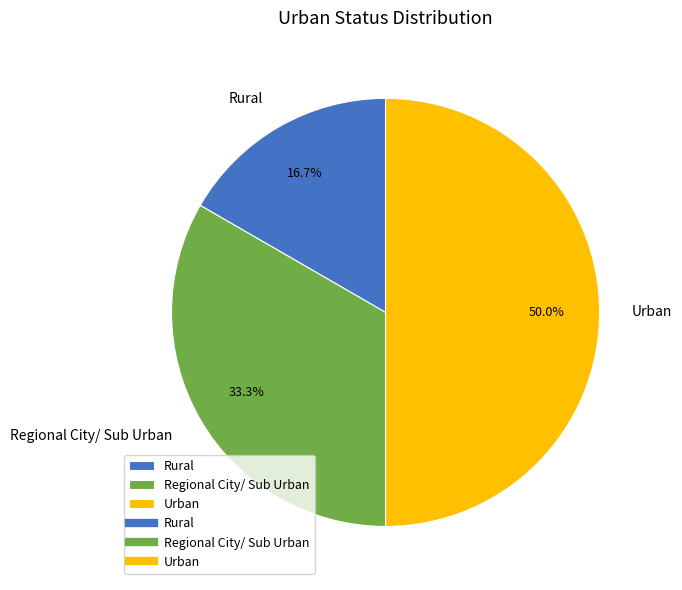

Is Rural the majority of the pie?

No